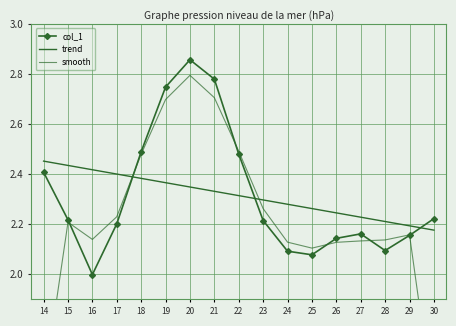

Is it true that col_1 equals 2.2 at 17?

True